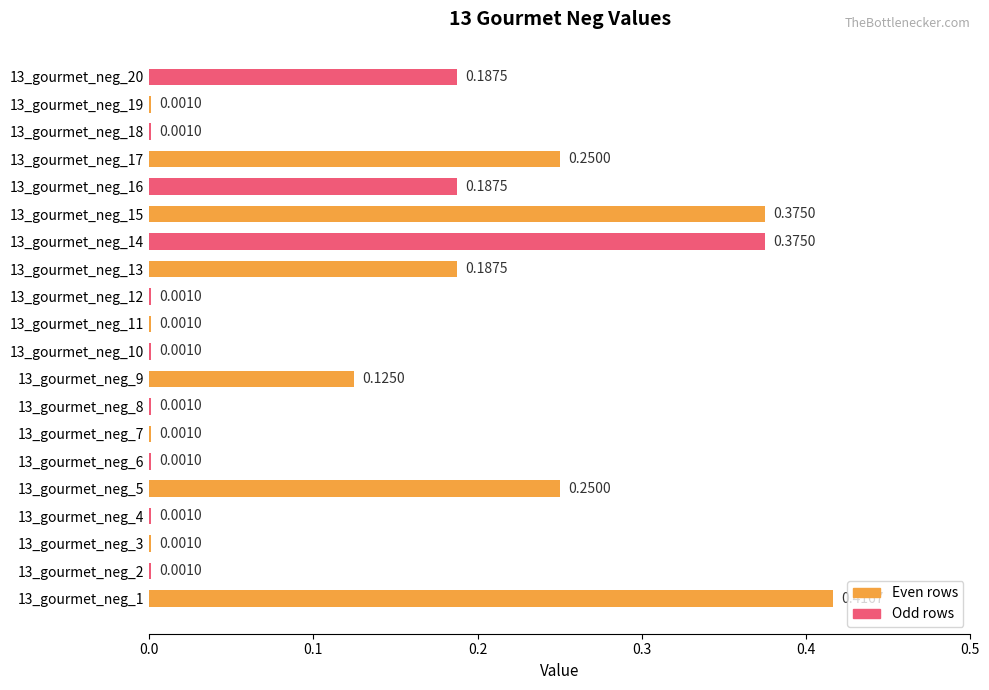

Between 13_gourmet_neg_7 and 13_gourmet_neg_9, which is larger?

13_gourmet_neg_9